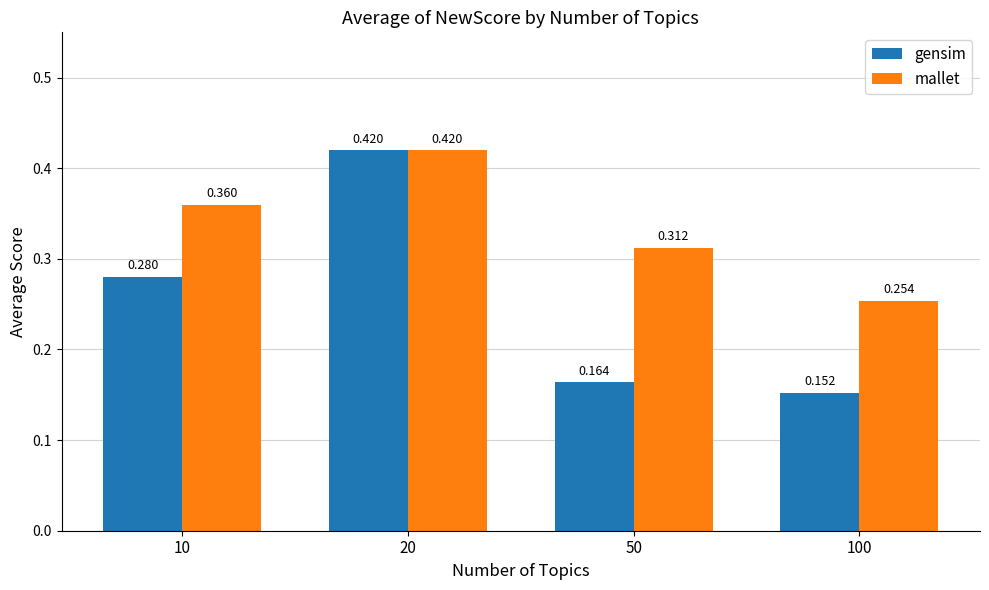

Does the chart contain stacked bars?

No